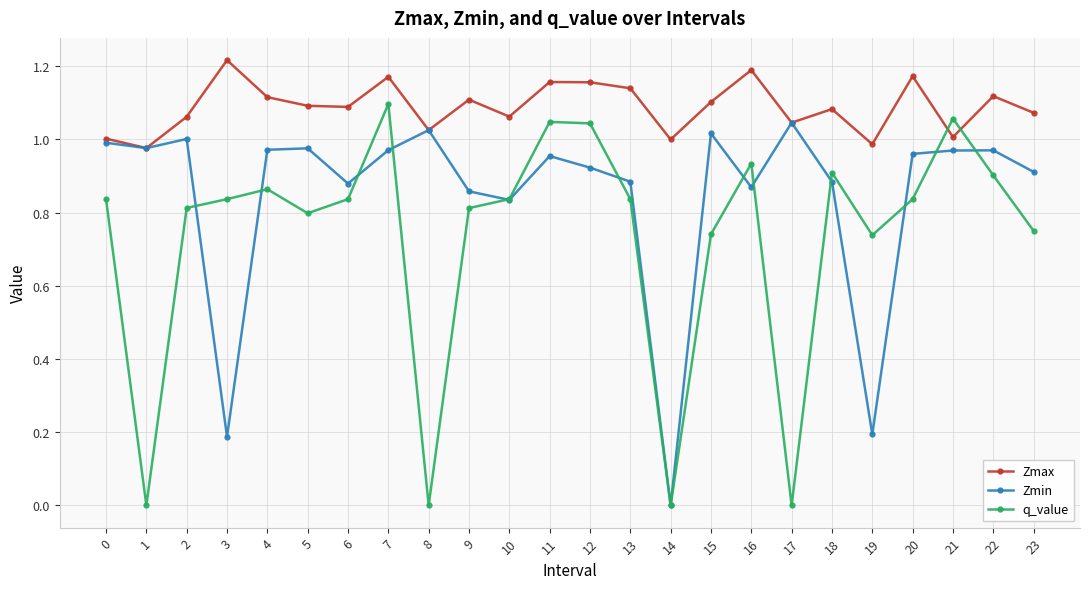

Is it true that q_value equals 0.0 at 14?

True